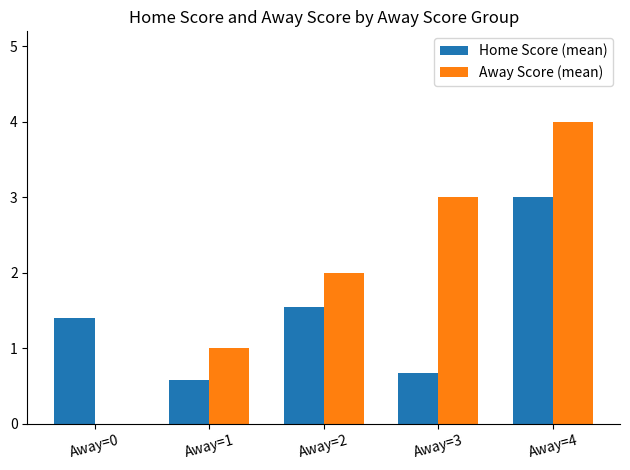

Which series has the largest total across all categories?

Away Score (mean)